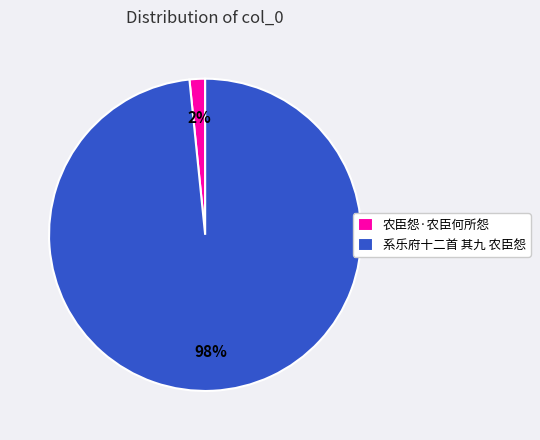

How many segments does this pie chart have?

2